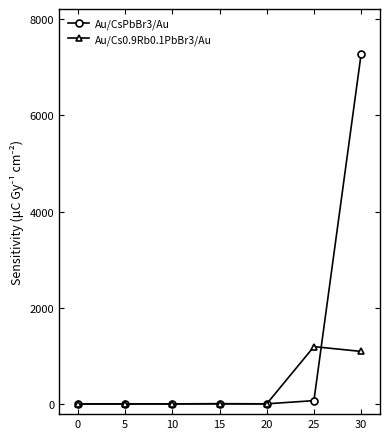

Between 0 and 25, which series saw the biggest shift?

Au/Cs0.9Rb0.1PbBr3/Au